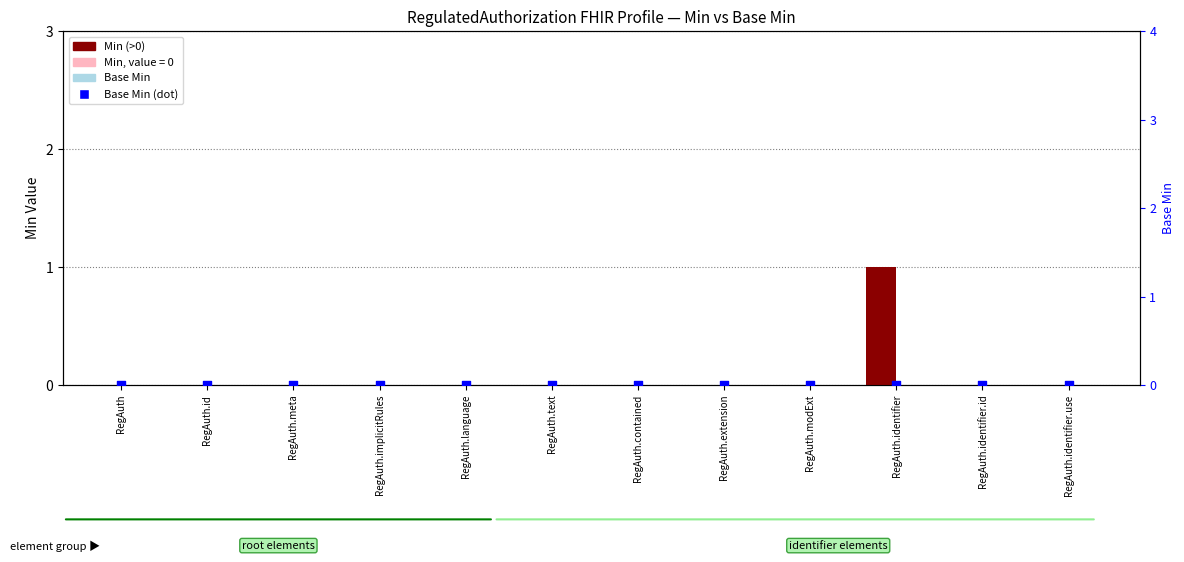

At how many categories does at least one series exceed 0?

1